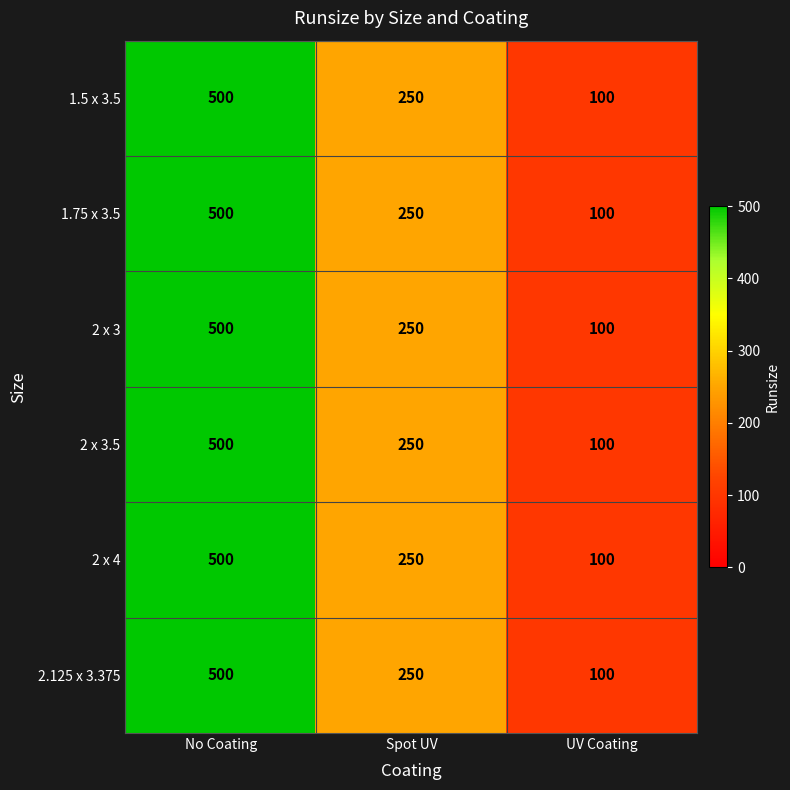

What is the total value across all series at Spot UV?

1500